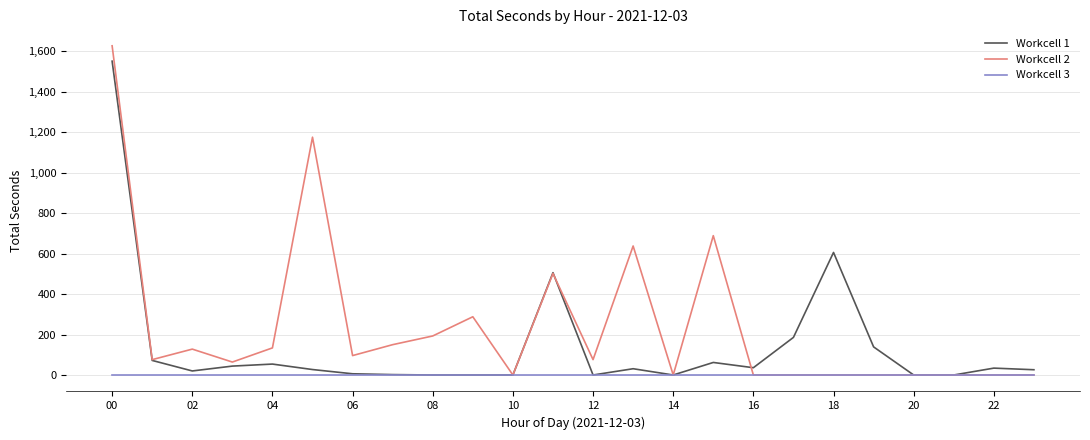

List the series in order of their peak value, lowest first.

Workcell 3, Workcell 1, Workcell 2